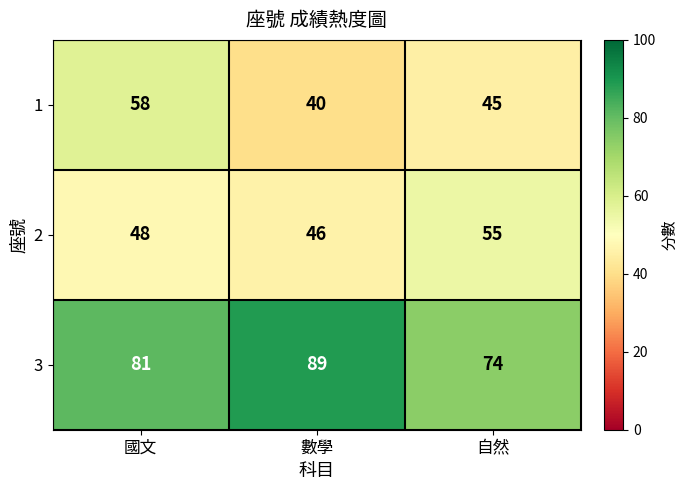

The value of 1 at 國文 is 27. True or false?

False